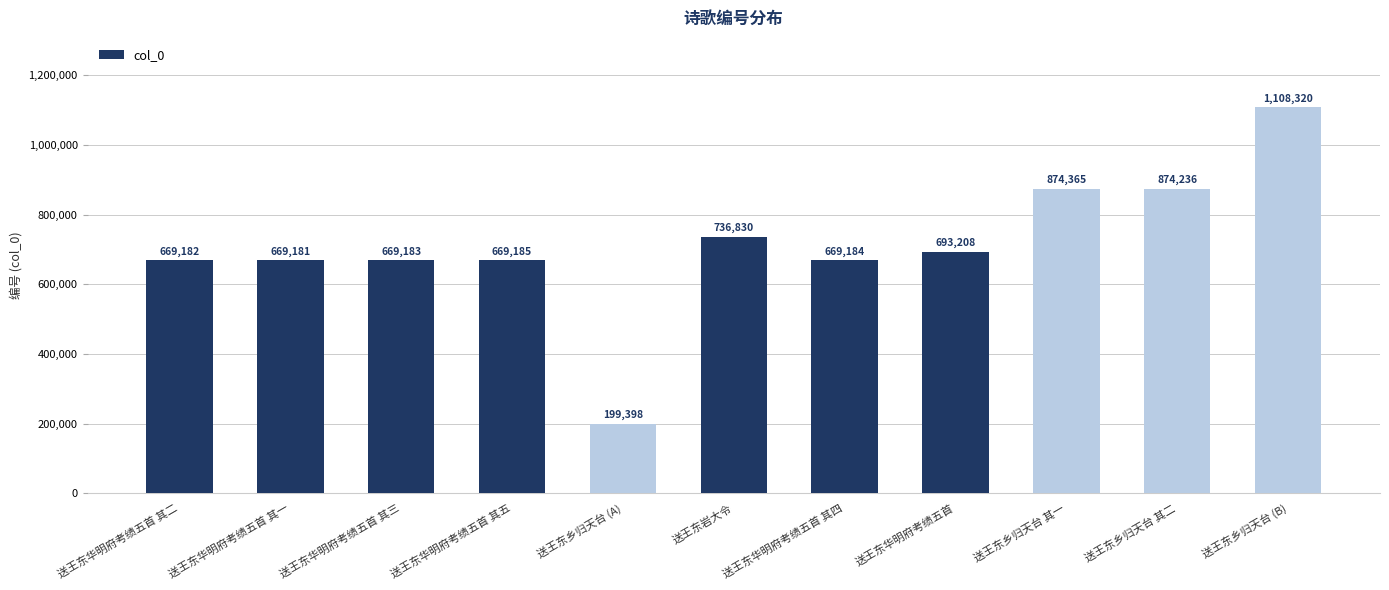

The value at 送王东乡归天台 其二 is 289128. True or false?

False